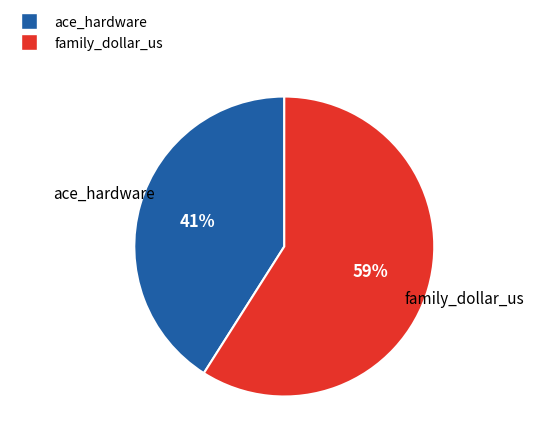

True or false: ace_hardware accounts for 41% of the total.

True